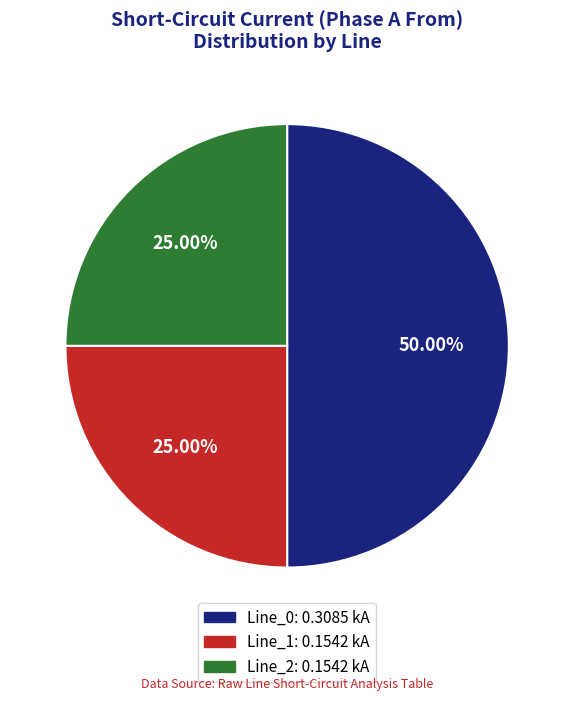

True or false: Line_0 accounts for 50% of the total.

True